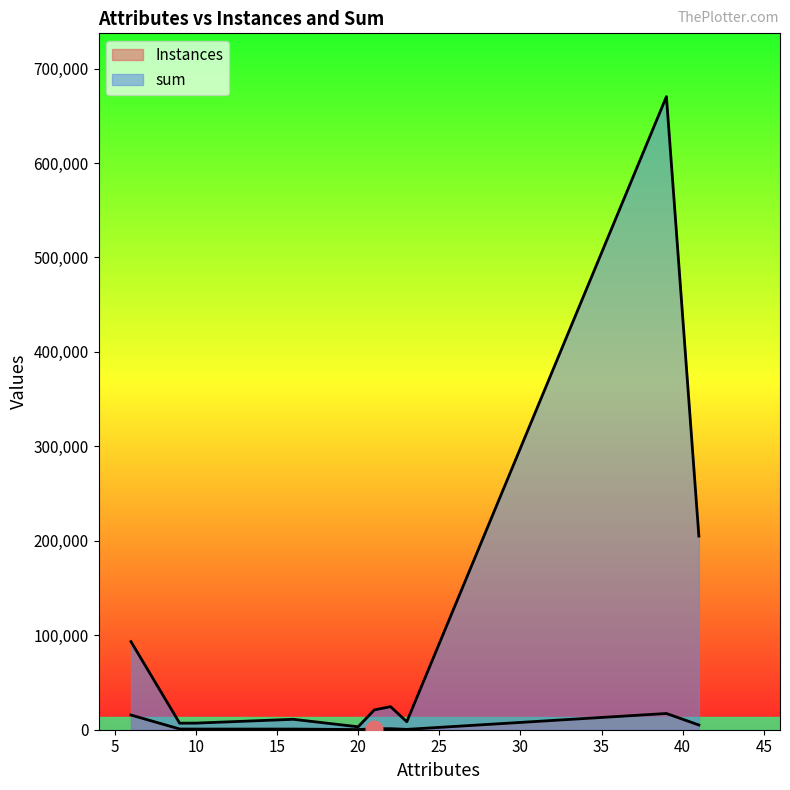

Which category has the highest value across all series?

39